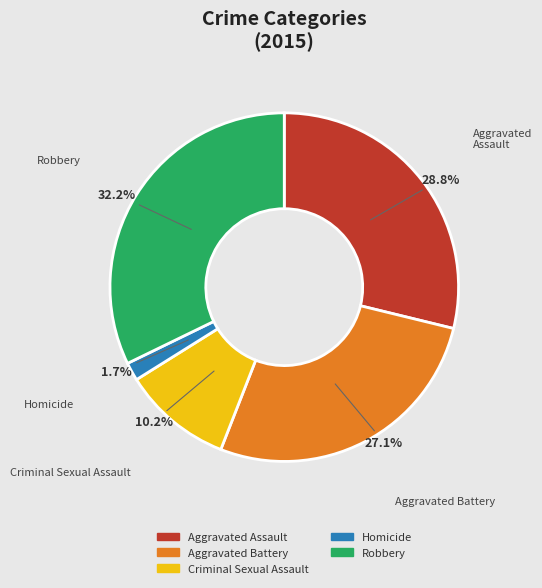

To the nearest percent, what is the difference between the largest and smallest slice percentages?

31%